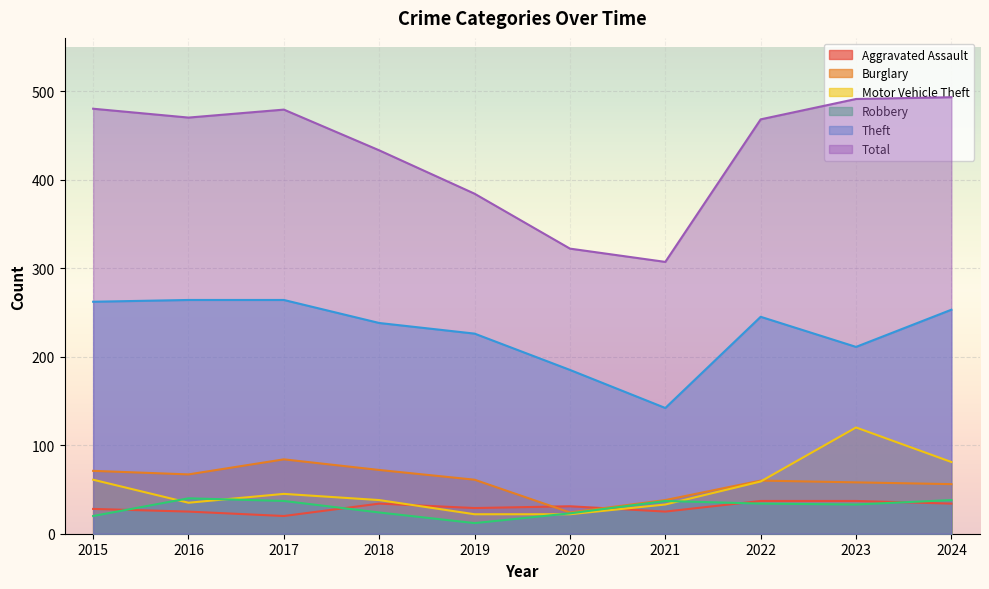

How many lines are shown in the chart?

6